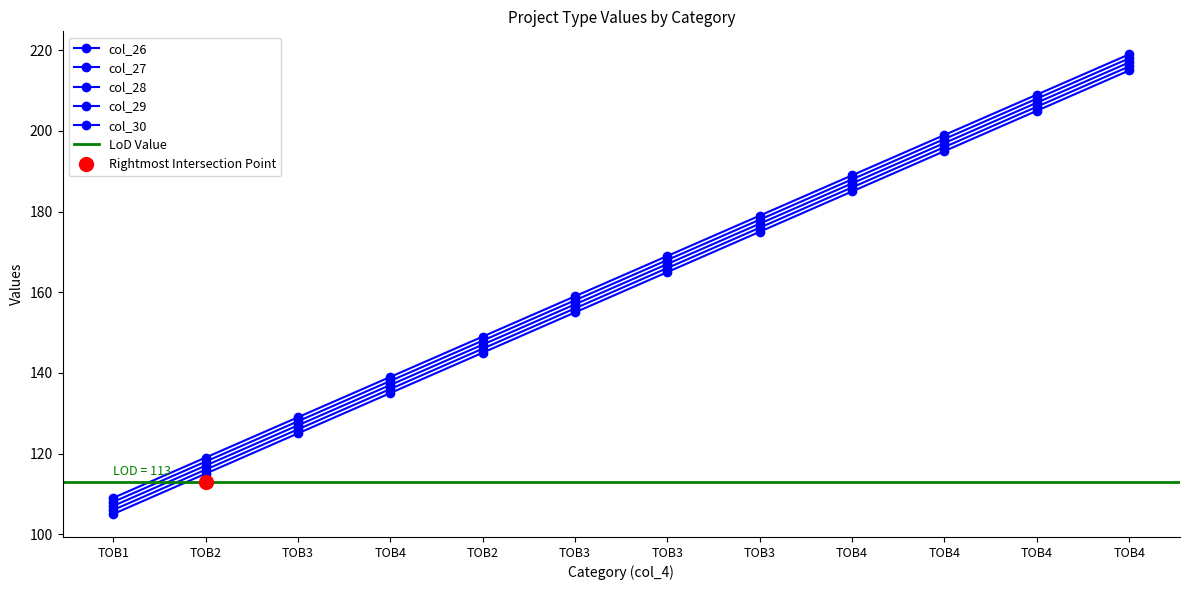

What is the label of the 10th point from the right?

TOB3